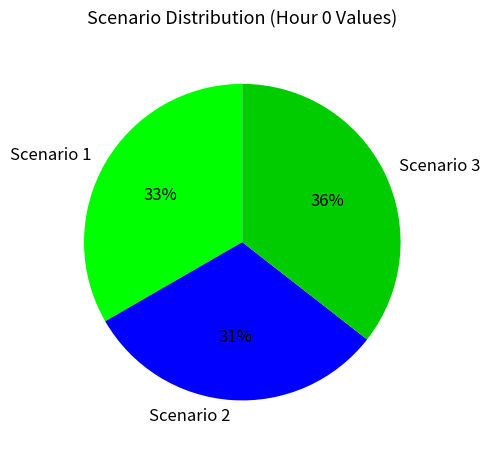

Do Scenario 3 and Scenario 1 together represent more than half of the pie?

Yes